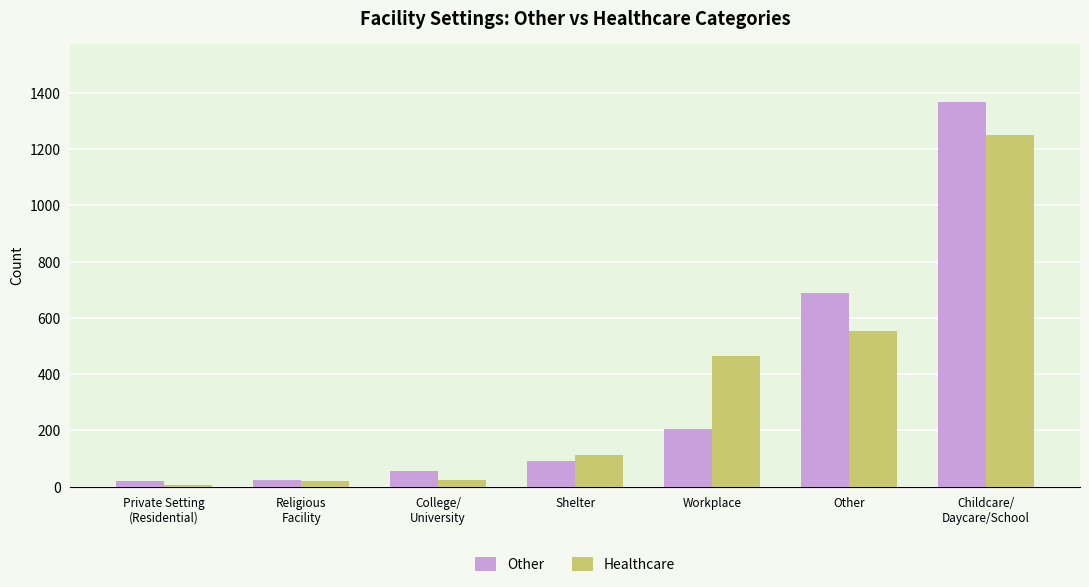

At Other, list the series in order from smallest to largest.

Healthcare, Other